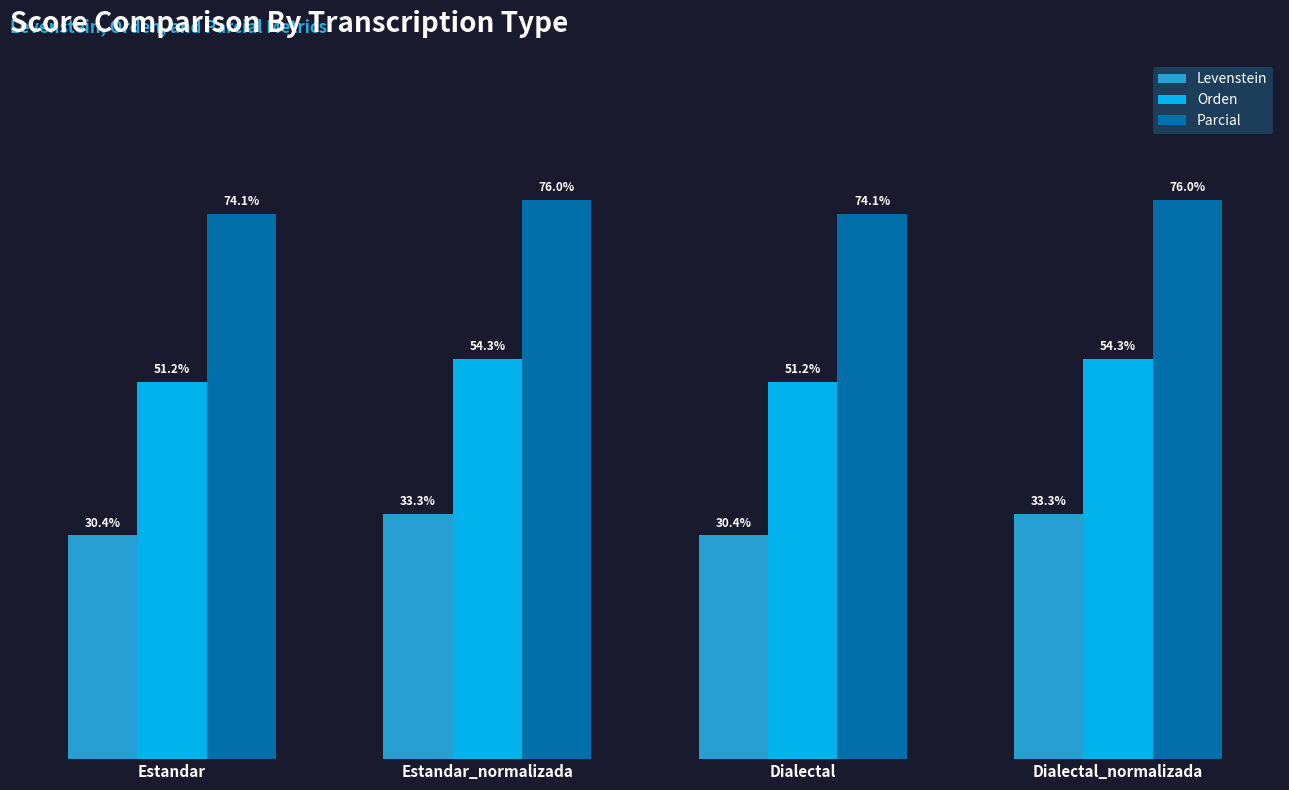

List the series in order of their peak value, lowest first.

Levenstein, Orden, Parcial